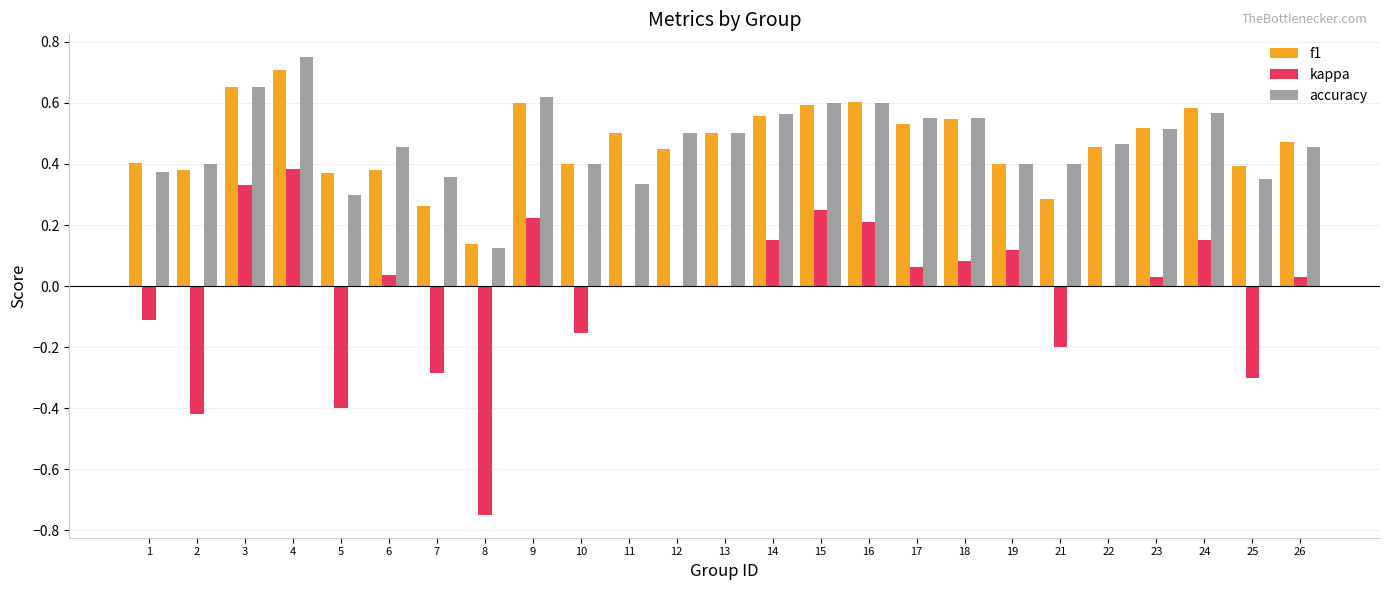

The f1 series shows 0.5 at 12. True or false?

True